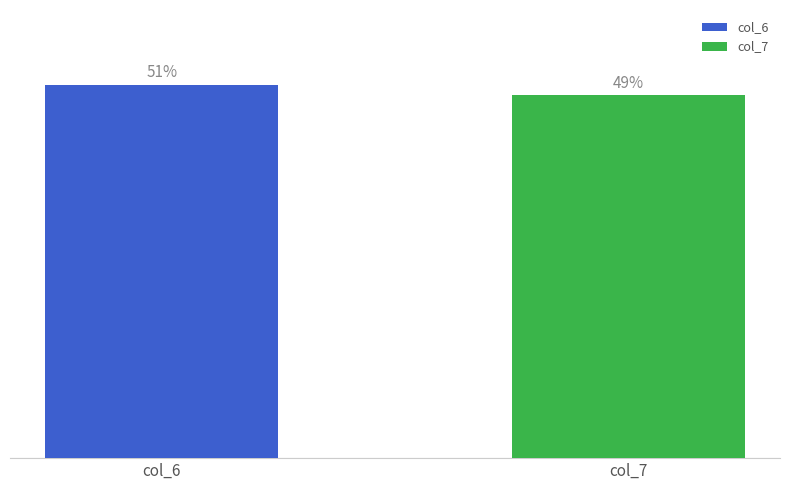

True or false: col_6 has a value of 1.9 at 3d8lC57.

False